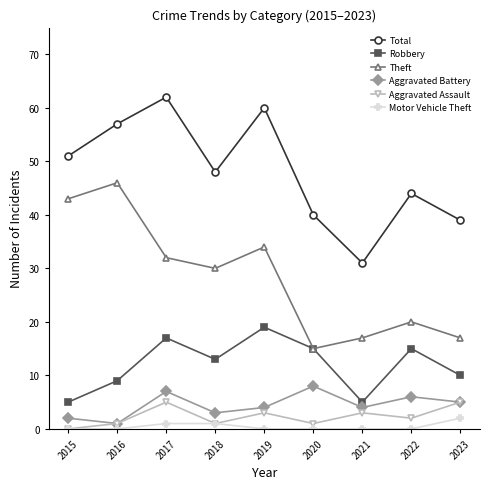

Reading left to right, extract all data points from this chart.

Total: 51	57	62	48	60	40	31	44	39
Robbery: 5	9	17	13	19	15	5	15	10
Theft: 43	46	32	30	34	15	17	20	17
Aggravated Battery: 2	1	7	3	4	8	4	6	5
Aggravated Assault: 0	1	5	1	3	1	3	2	5
Motor Vehicle Theft: 0	0	1	1	0	0	0	0	2